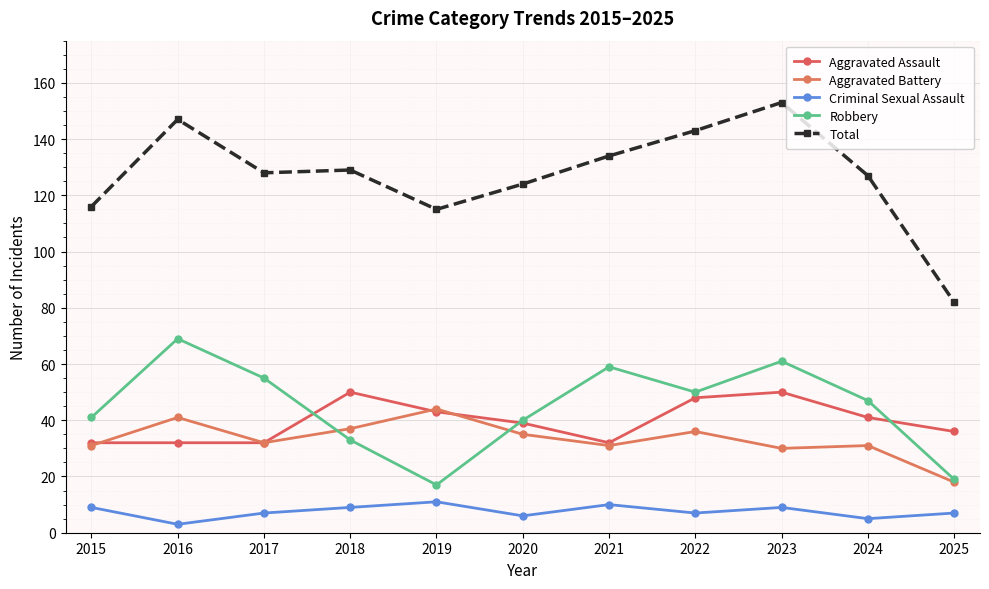

Is it true that Total equals 72 at 2015?

False